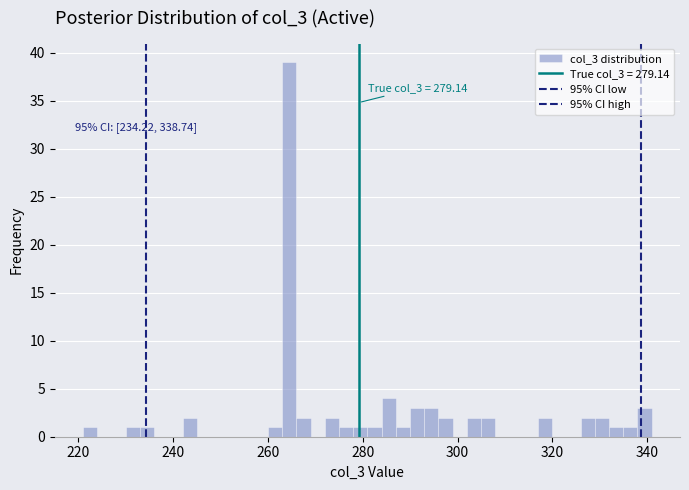

Around what value on the x-axis is the tallest bar? Give the approximate position of its centre, as read against the axis.

264